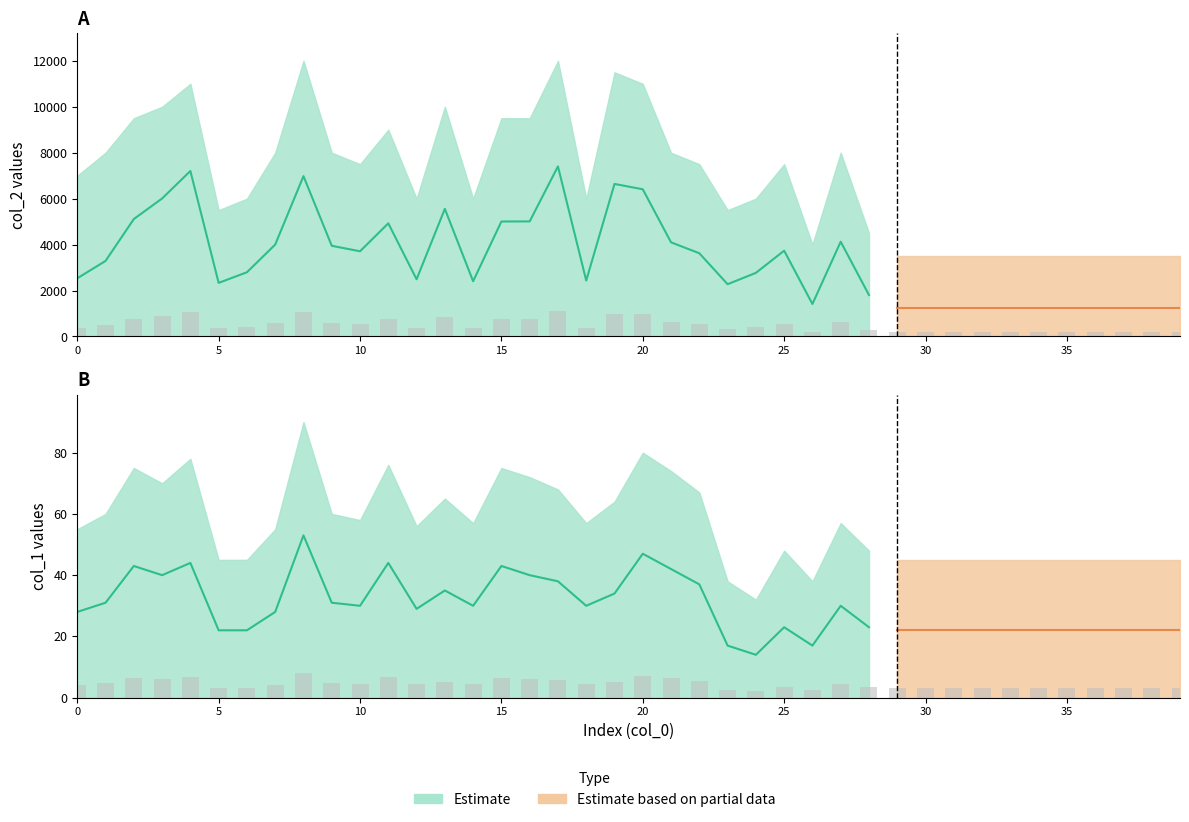

List the labels in order of col_1 value, smallest first.

24, 23, 26, 5, 6, 29, 30, 31, 32, 33, 34, 35, 36, 37, 38, 39, 25, 28, 0, 7, 12, 10, 14, 18, 27, 1, 9, 19, 13, 22, 17, 3, 16, 21, 2, 15, 4, 11, 20, 8